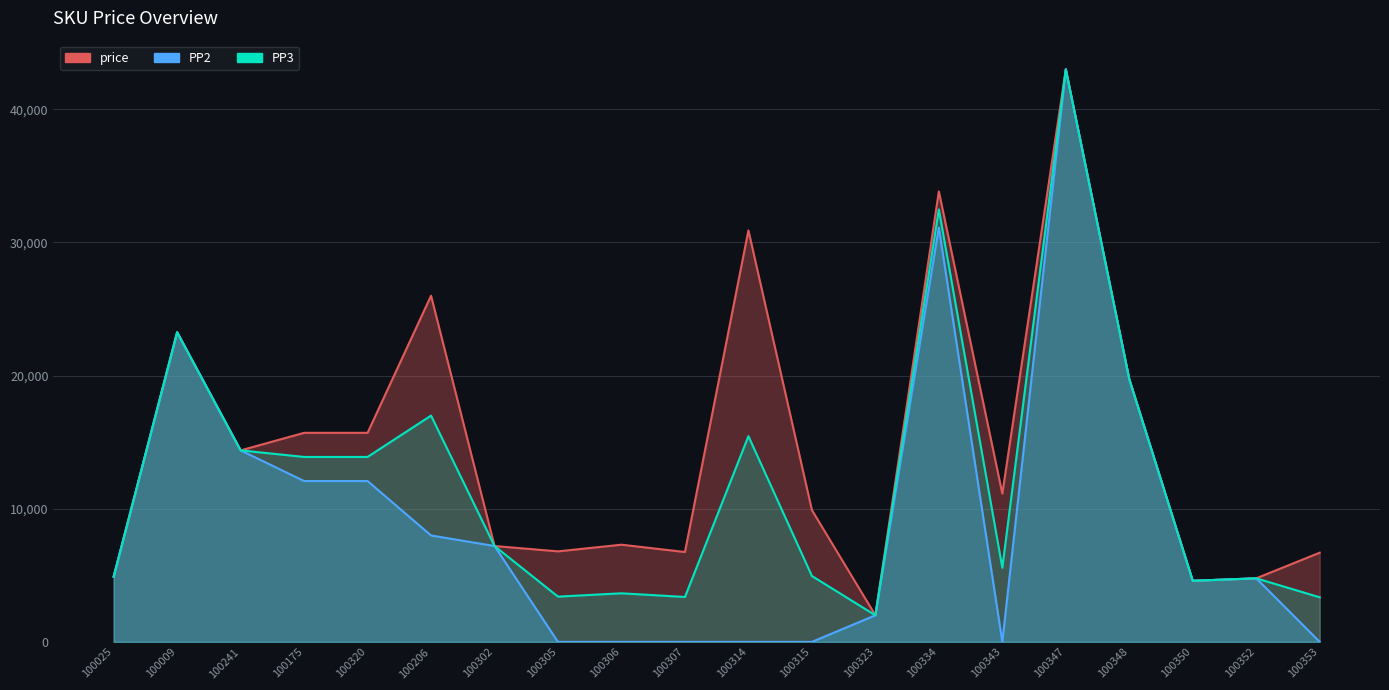

What is the value of the PP2 point at the 1st from the left?

4900.0